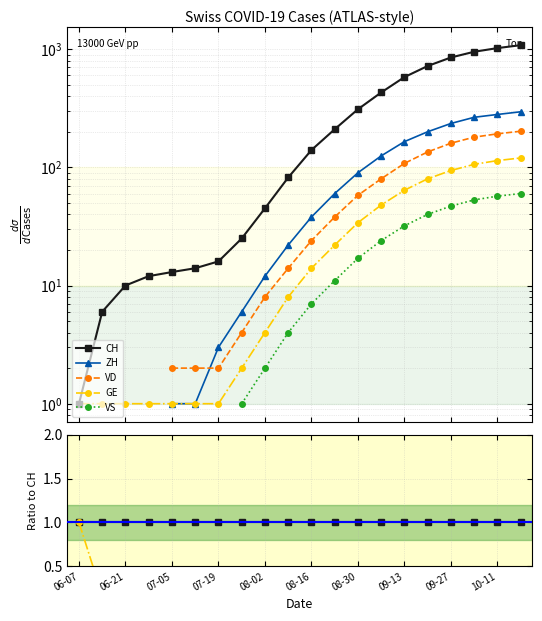

Is this an area chart (filled region under the line)?

No